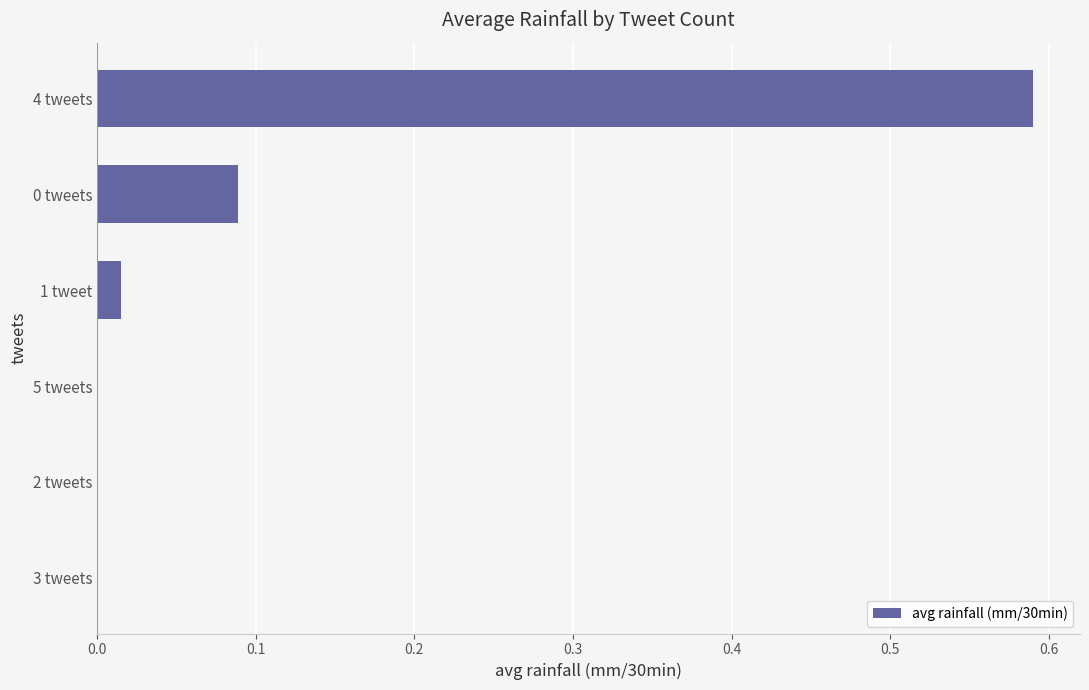

What is the change in value from 1 tweet to 4 tweets?

+0.6